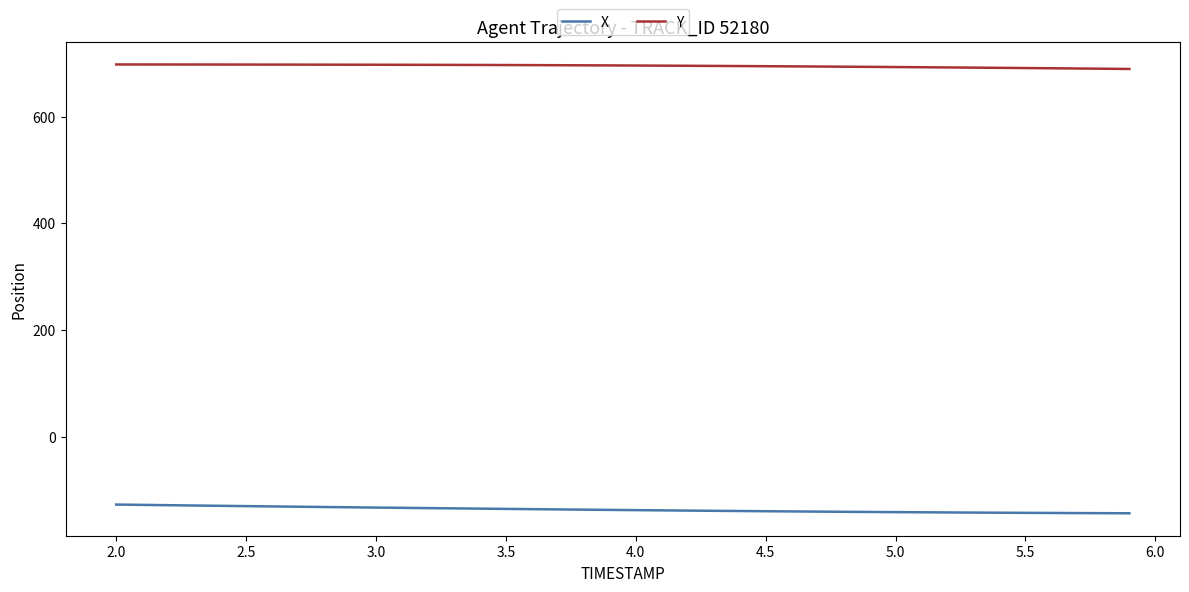

True or false: X and Y intersect in this chart.

False